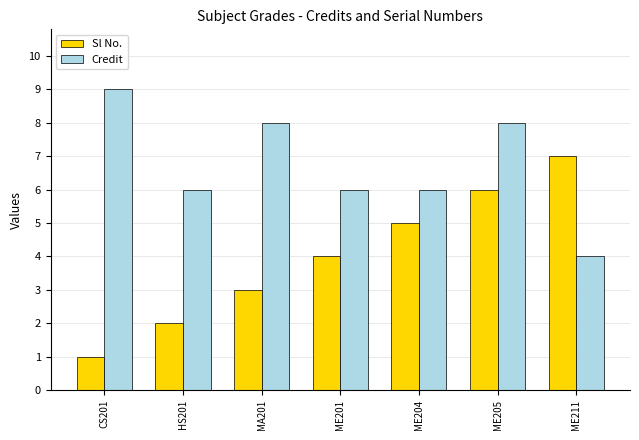

Does the chart contain stacked bars?

No